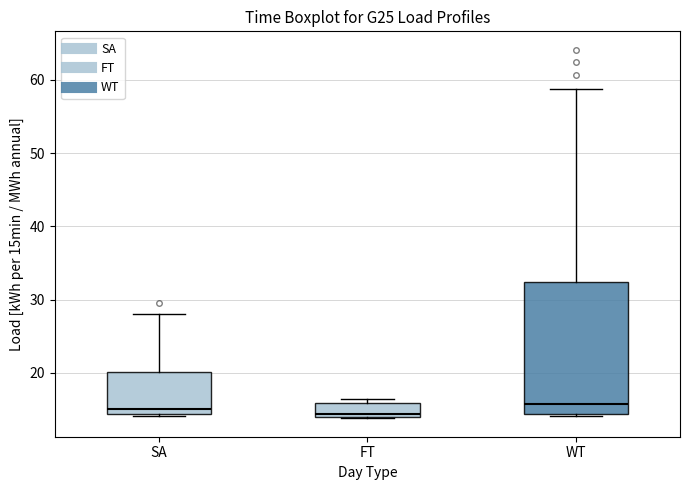

Reading left to right, read every box against the y-axis: the position of its median line, the range the box covers, and the ends of its whiskers. The values are not printed on the chart, so give them approximately, as read against the axis.

SA: median 15, box 14 to 20, whiskers 14 (just below the box's lower edge) to 28
FT: median 14 (just above the box's lower edge), box 14 to 16, whiskers 14 to 16 (just above the box's upper edge)
WT: median 16, box 14 to 32, whiskers 14 to 59